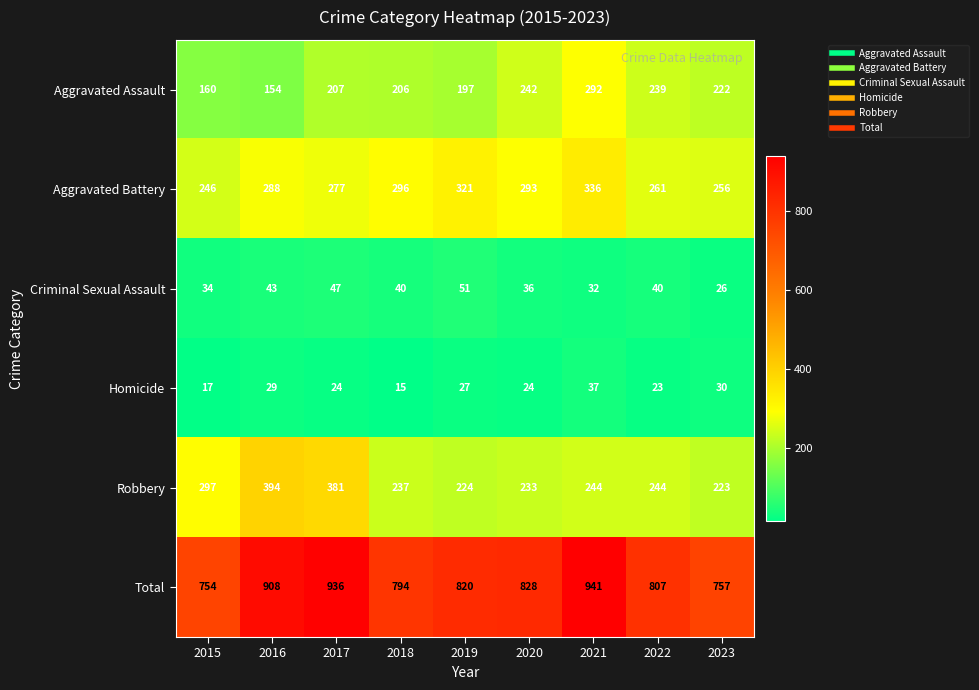

What is the difference between the maximum and second lowest values in the Total series?

184